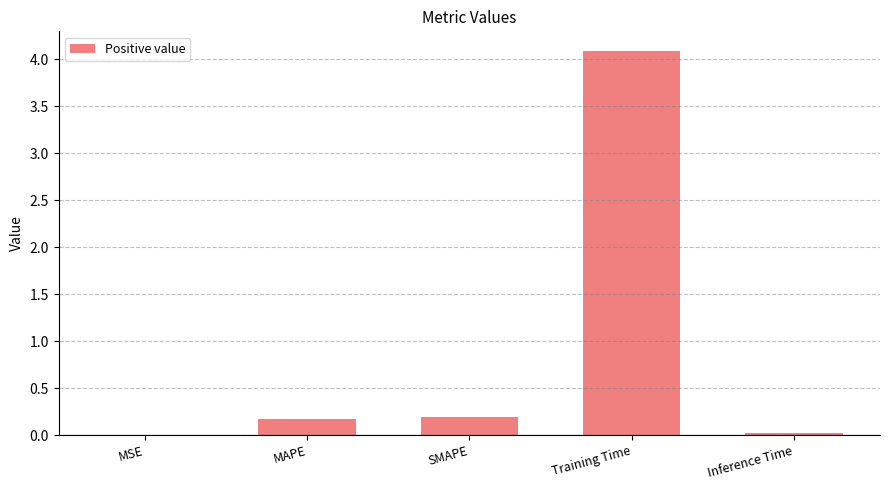

Between Inference Time and SMAPE, which is larger?

SMAPE